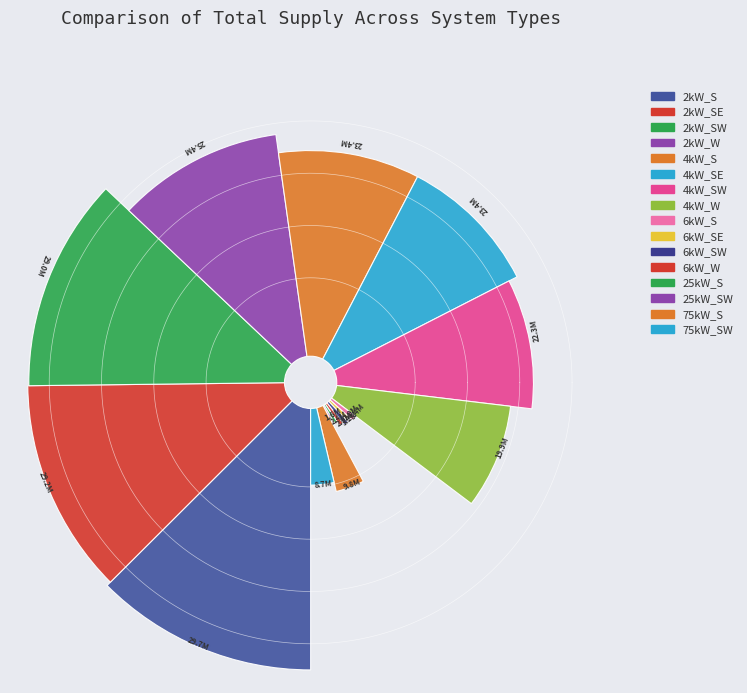

How many slices are in this pie chart?

16